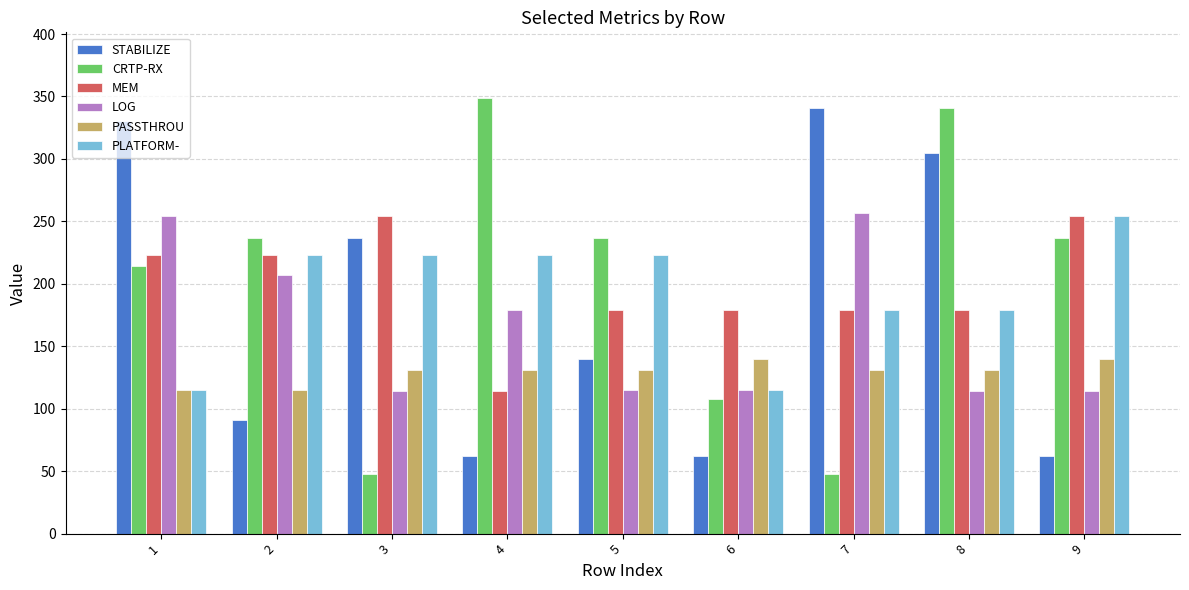

What is the average value of the STABILIZE series?

181